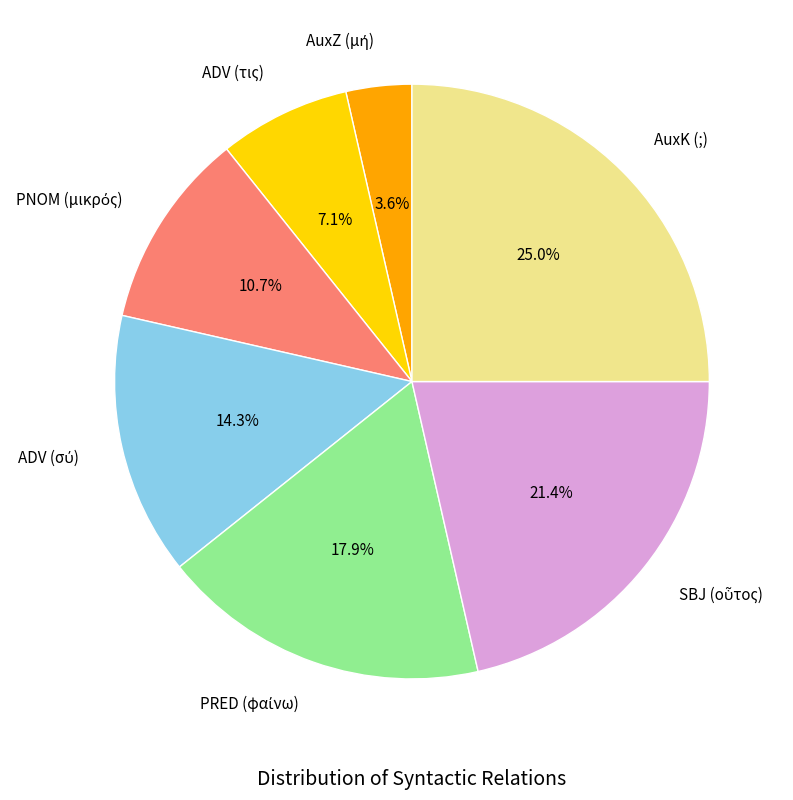

Which category has the biggest portion of the pie?

AuxK (;)